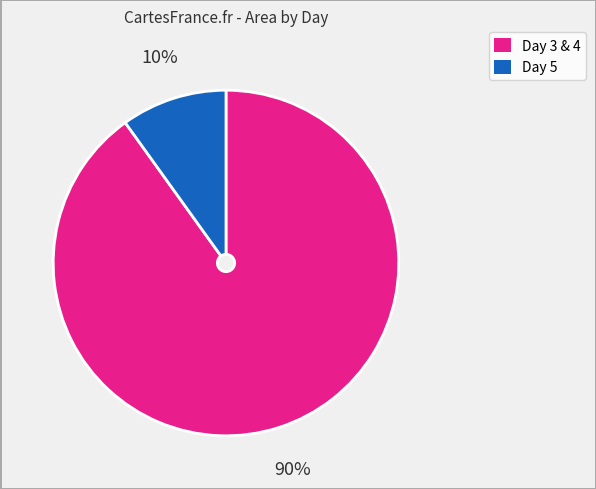

To the nearest percent, what is the average slice percentage?

50%